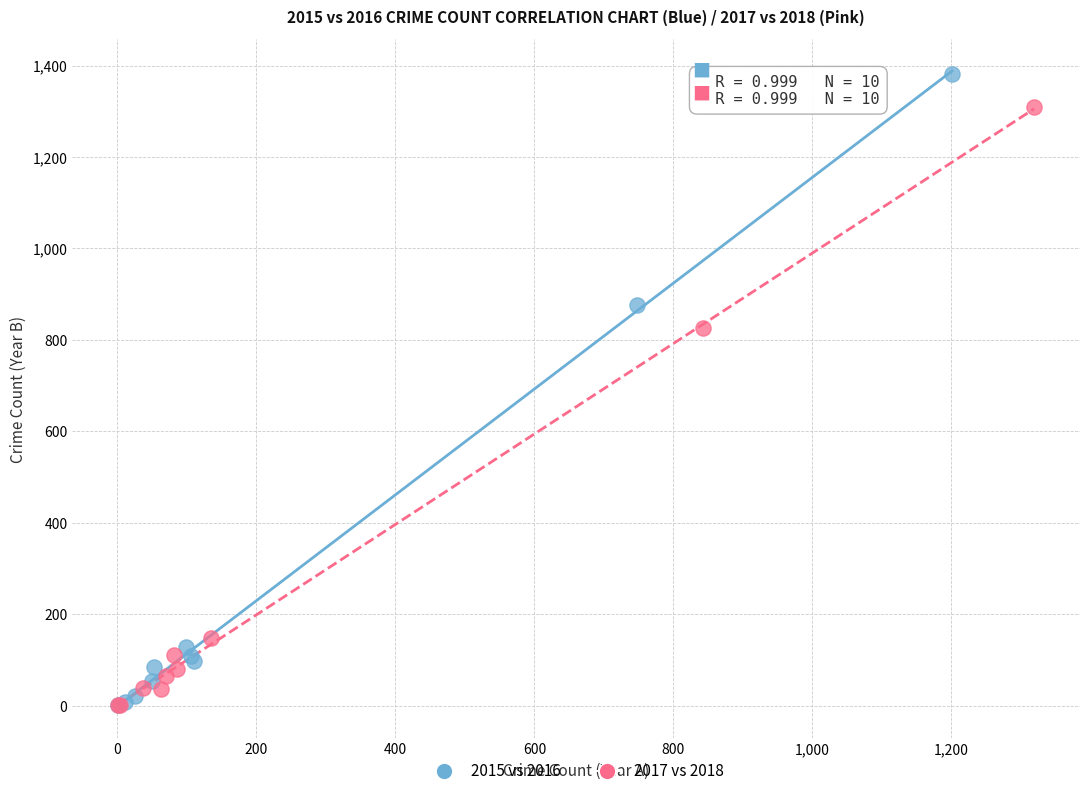

Which series contains the highest Y value?

2015 vs 2016